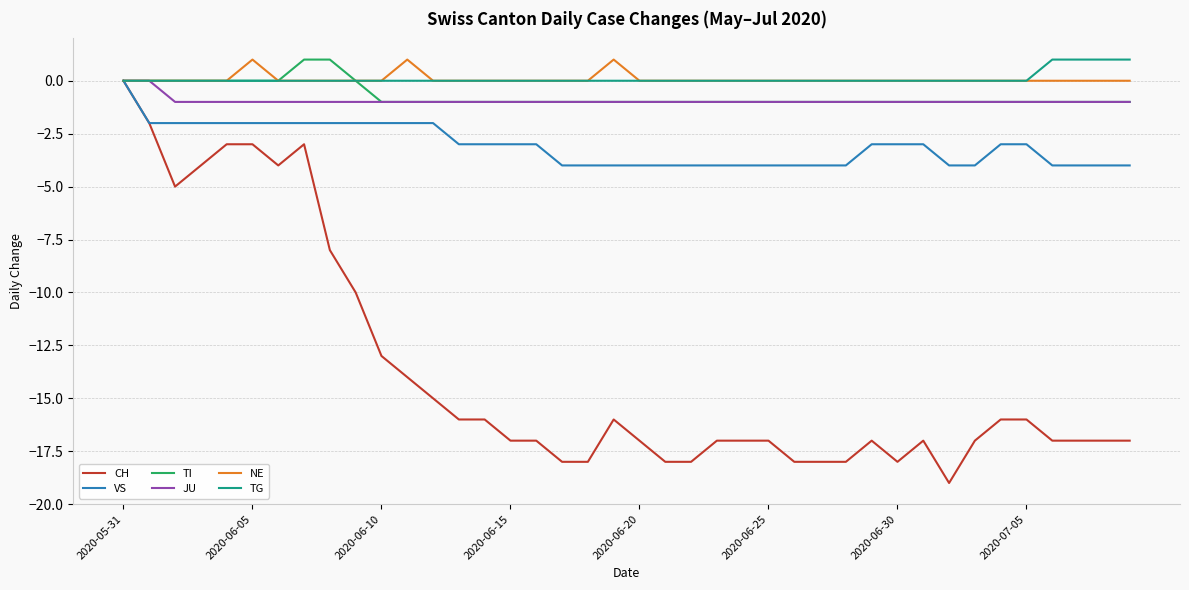

What is the smallest value displayed?

-19